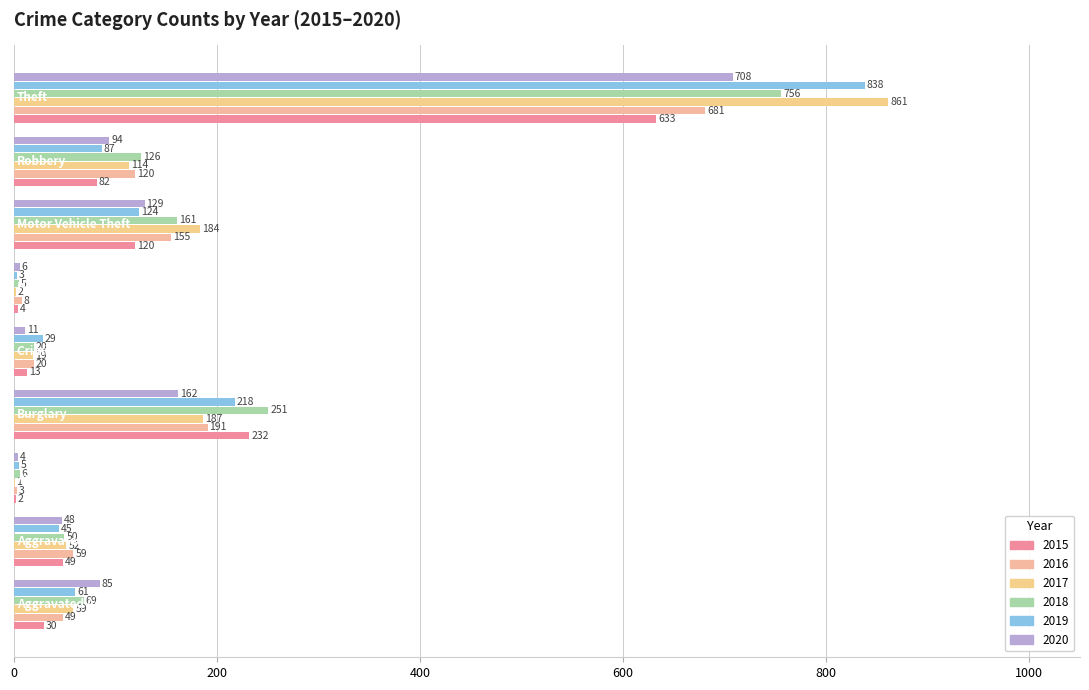

How many series are shown in this chart?

6